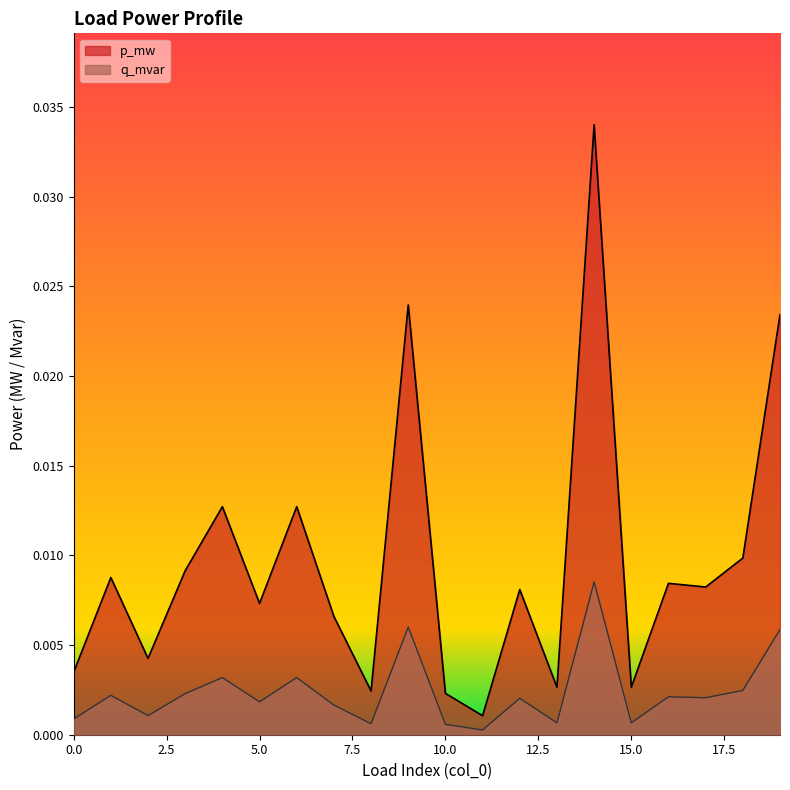

Which series has the largest total across all categories?

p_mw